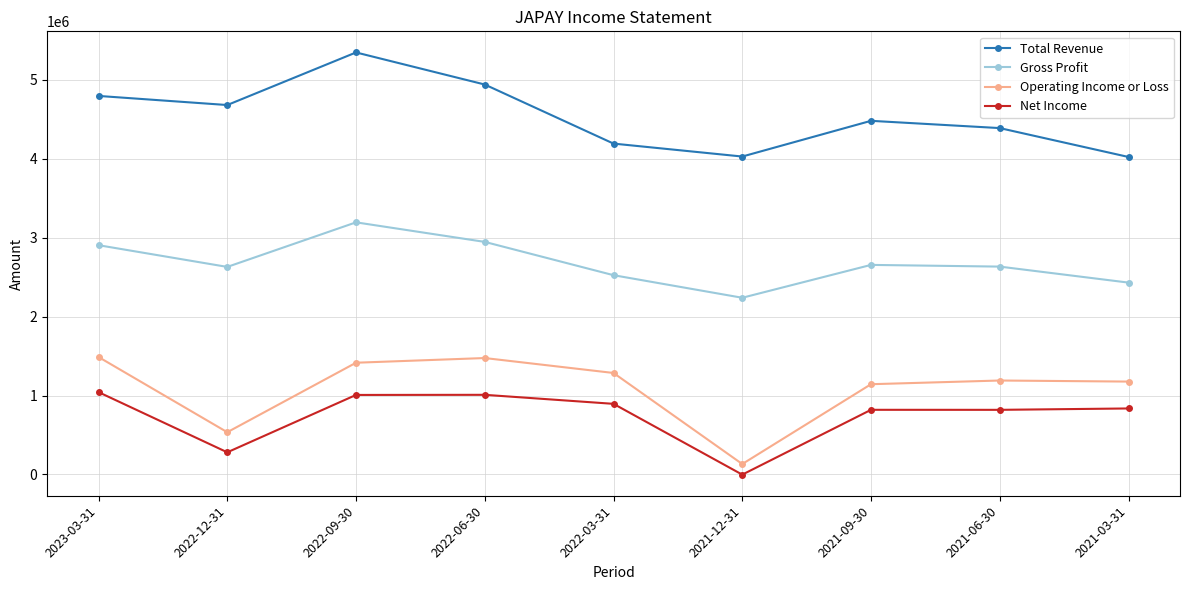

Is this an area chart (filled region under the line)?

No